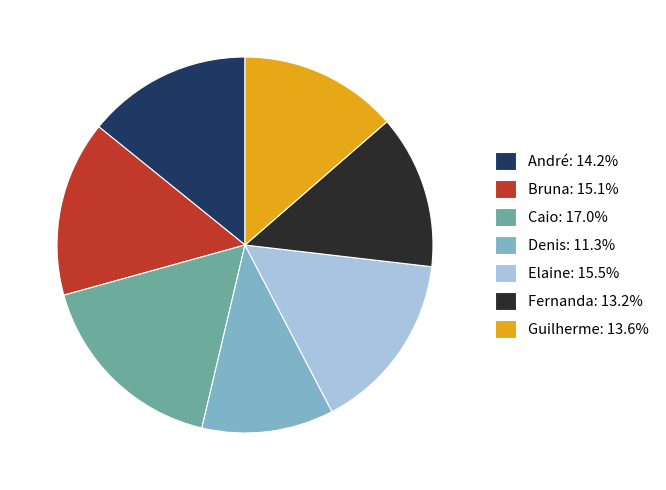

Do Guilherme and Fernanda together represent more than half of the pie?

No